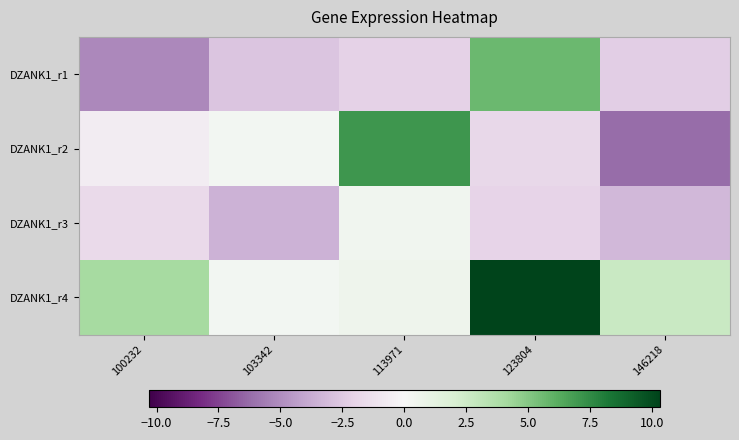

At which category is the sum across all series the highest?

123804